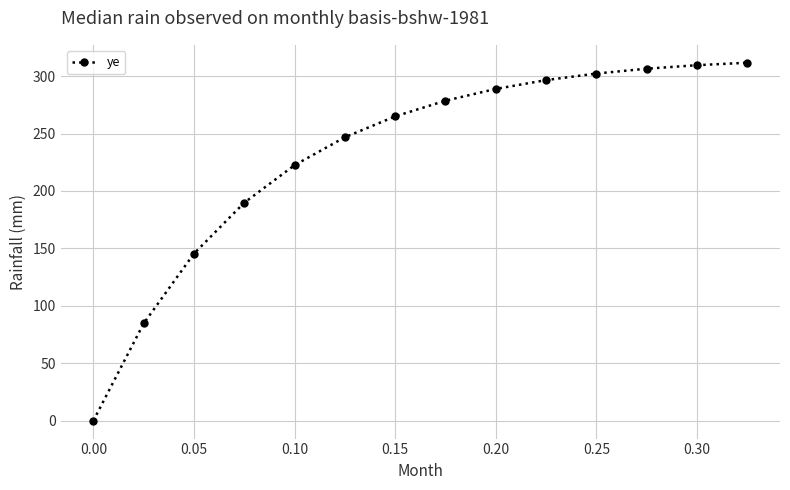

How many series are shown in this chart?

1